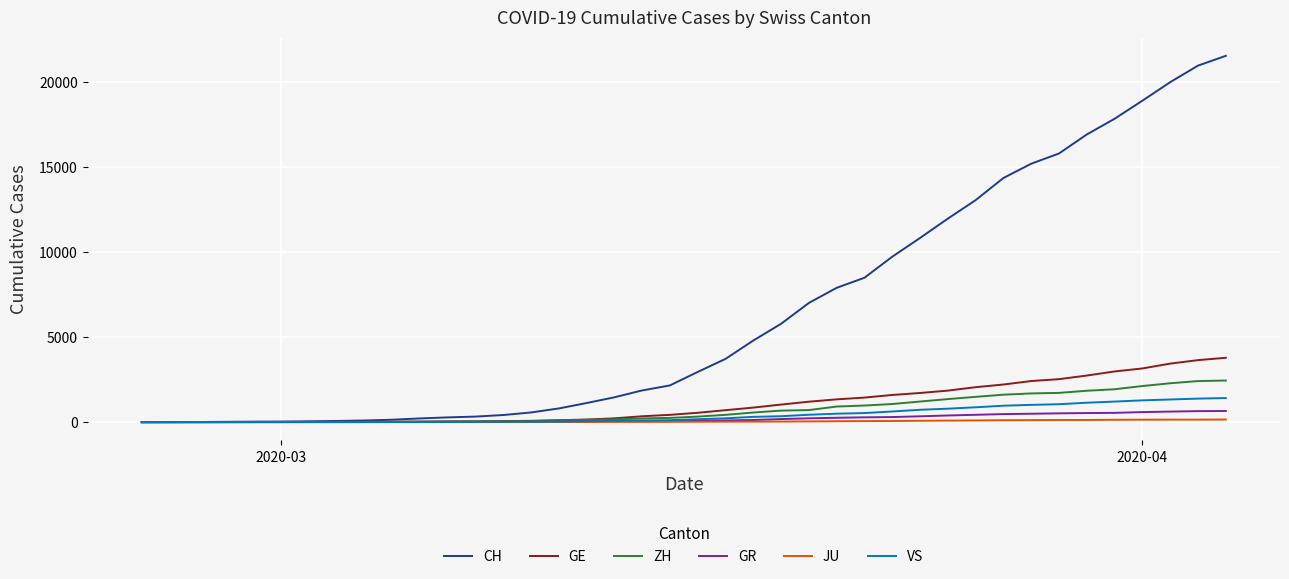

Which series has the widest spread of values?

CH